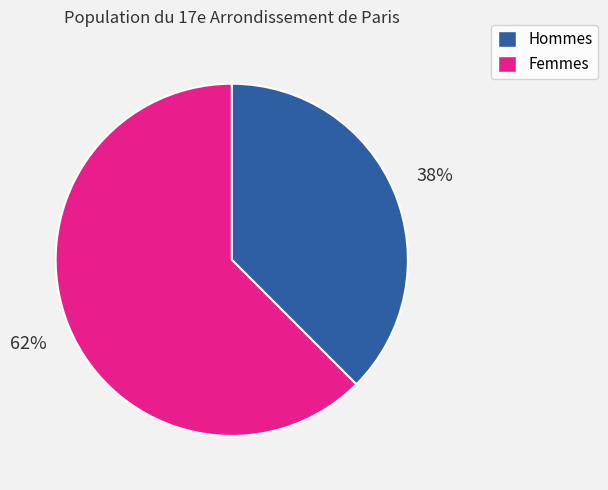

Rank the categories by value from lowest to highest.

Hommes, Femmes